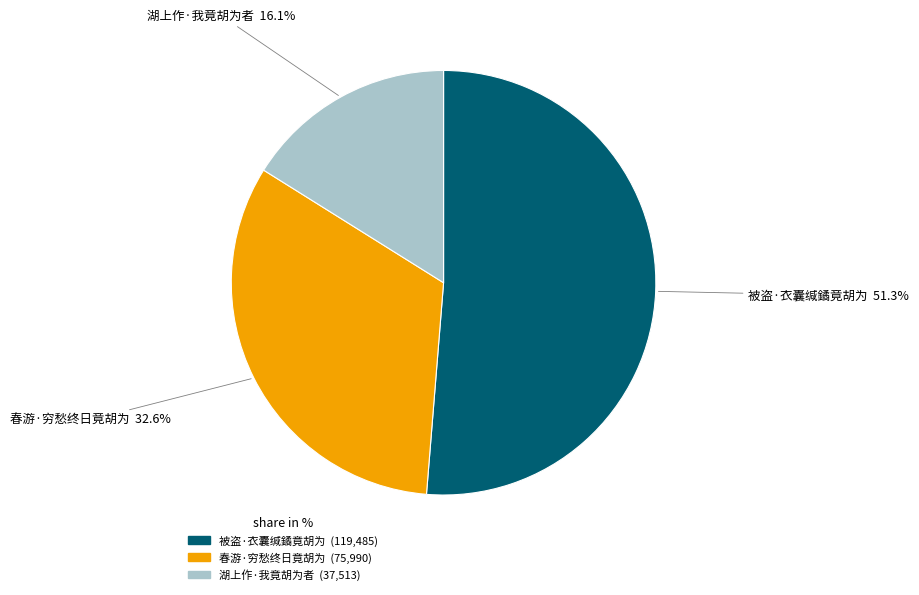

Between 春游·穷愁终日竟胡为 and 湖上作·我竟胡为者, which is larger?

春游·穷愁终日竟胡为